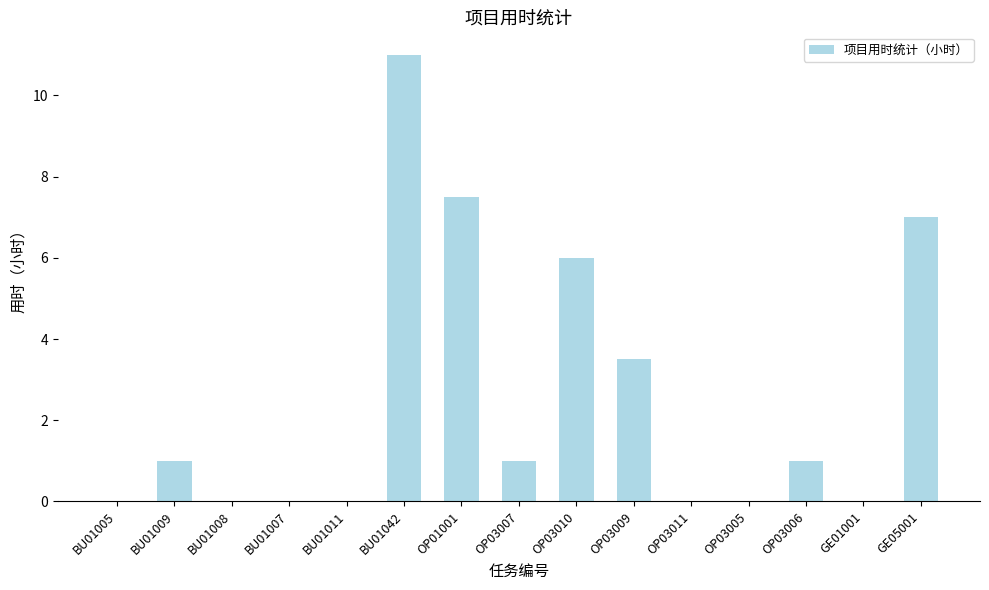

What is the average value?

2.5